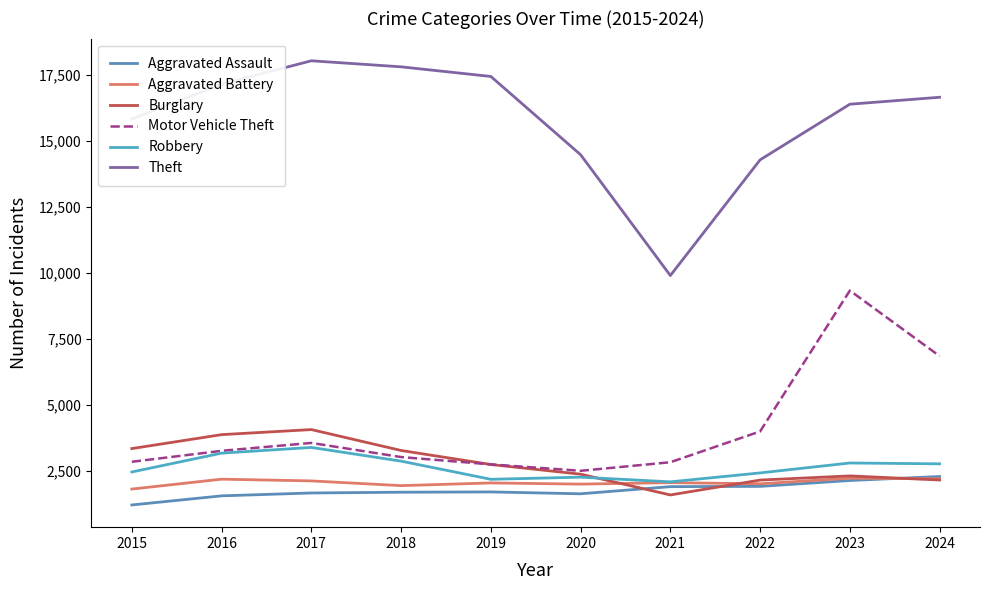

Is this an area chart (filled region under the line)?

No